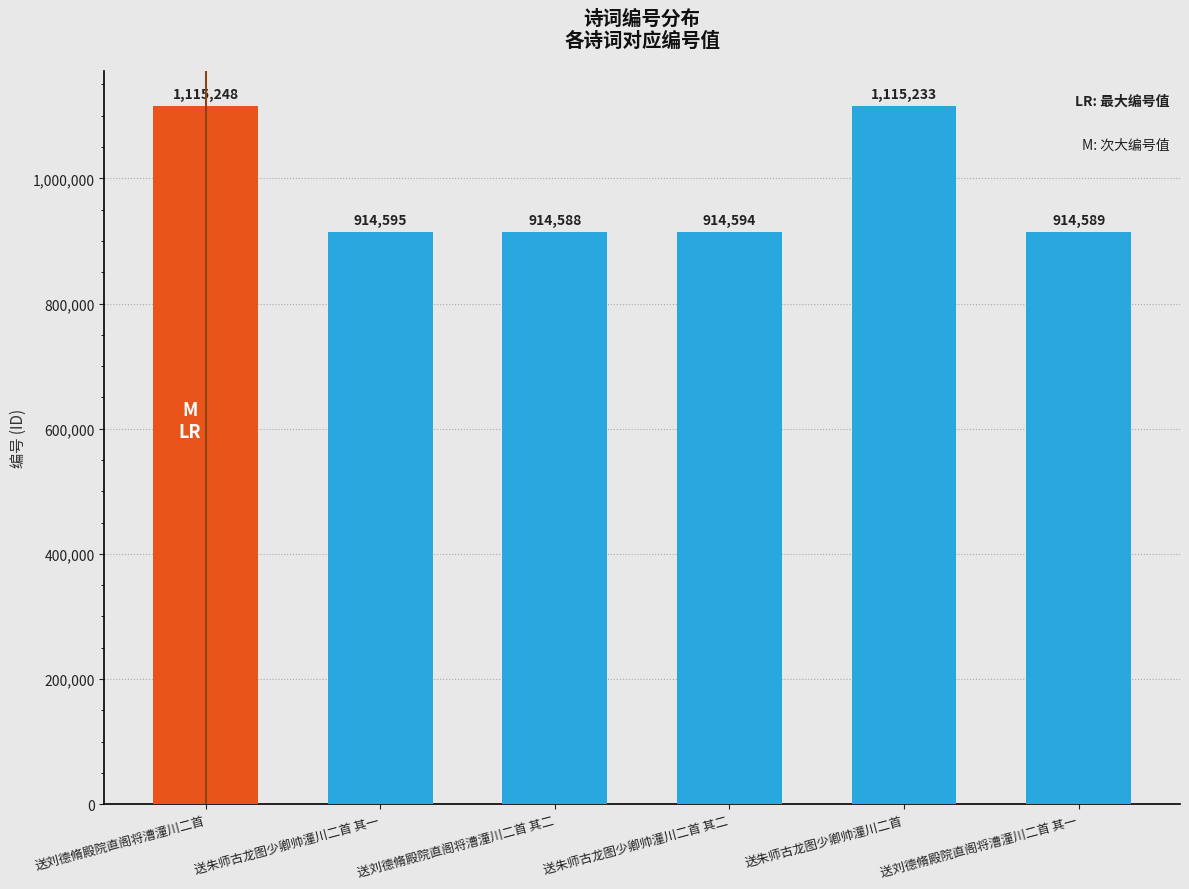

Reading left to right, what are all the values shown in this chart?

送刘德脩殿院直阁将漕潼川二首=1115248	送朱师古龙图少卿帅潼川二首 其一=914595	送刘德脩殿院直阁将漕潼川二首 其二=914588	送朱师古龙图少卿帅潼川二首 其二=914594	送朱师古龙图少卿帅潼川二首=1115233	送刘德脩殿院直阁将漕潼川二首 其一=914589